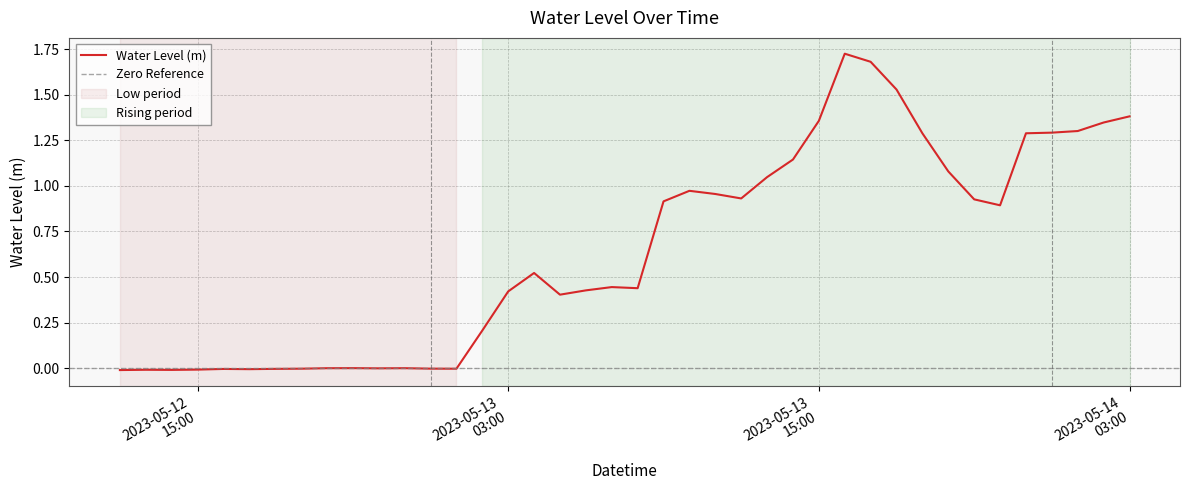

What is the label of the 7th point from the left?

2023-05-12 18:00:00